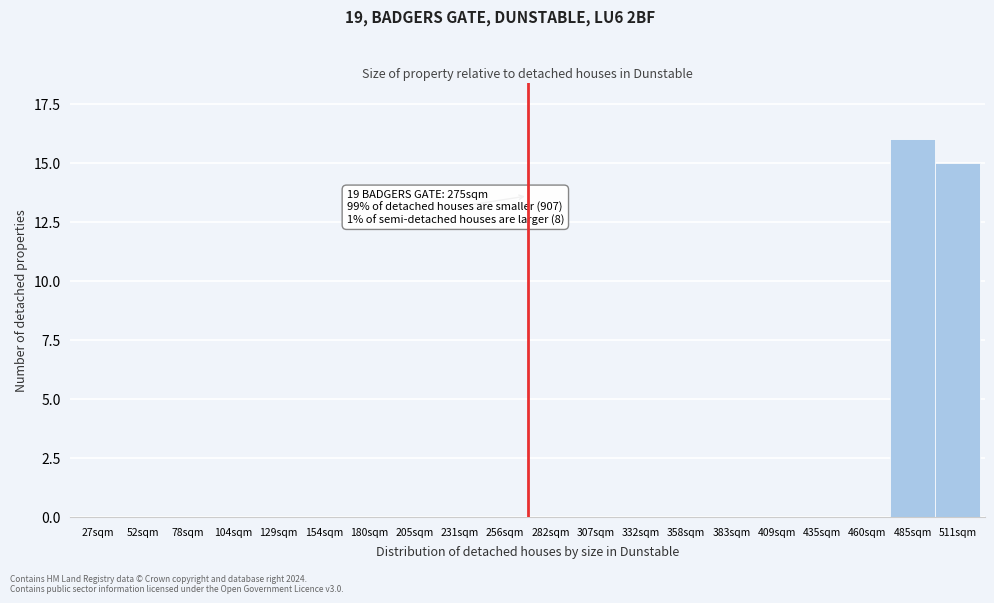

Reading left to right, what are all the values shown in this chart?

27sqm=0	52sqm=0	78sqm=0	104sqm=0	129sqm=0	154sqm=0	180sqm=0	205sqm=0	231sqm=0	256sqm=0	282sqm=0	307sqm=0	332sqm=0	358sqm=0	383sqm=0	409sqm=0	435sqm=0	460sqm=0	485sqm=16	511sqm=15